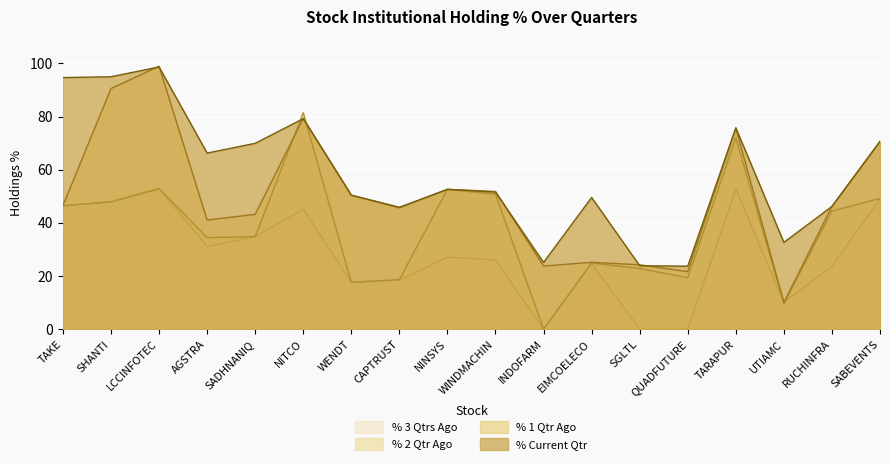

Is it true that % Current Qtr equals 32.7 at UTIAMC?

True